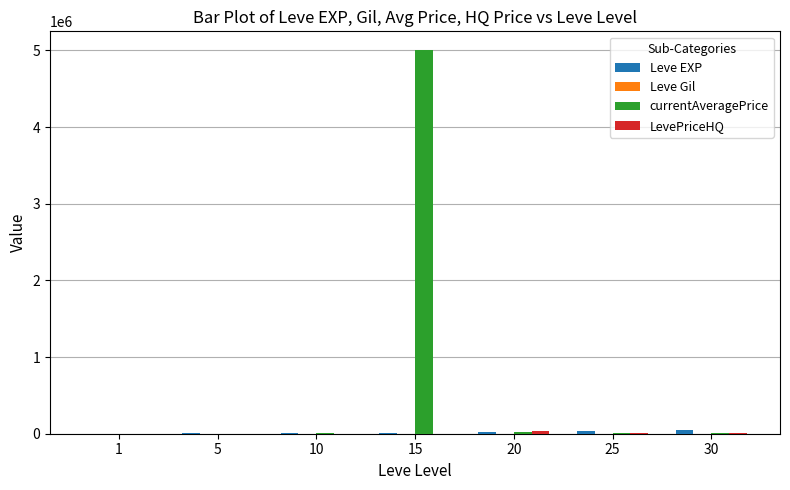

Which series has the largest total across all categories?

currentAveragePrice